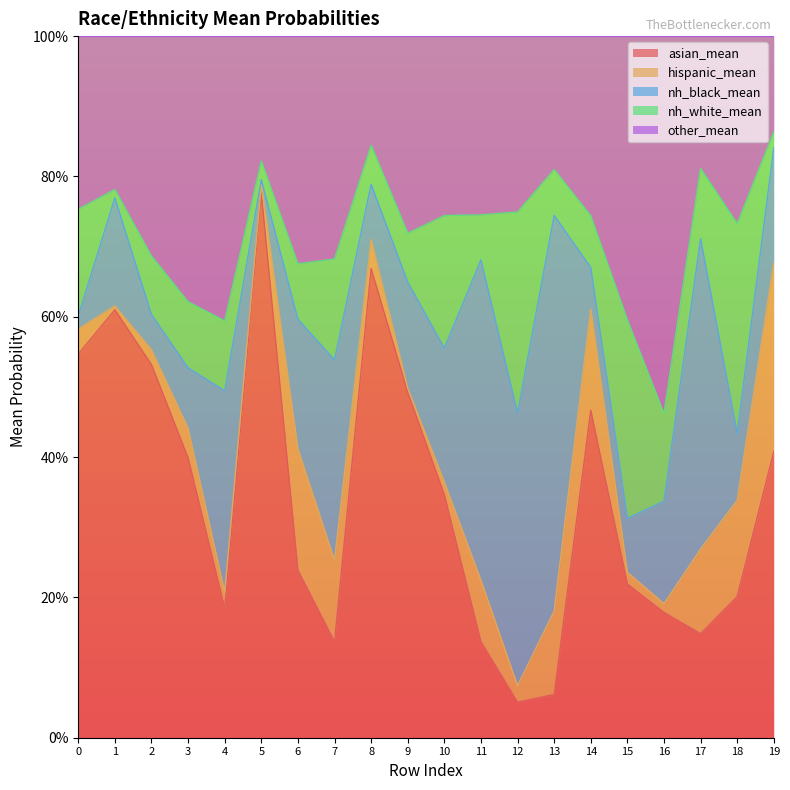

How many times do hispanic_mean and nh_black_mean cross each other?

6